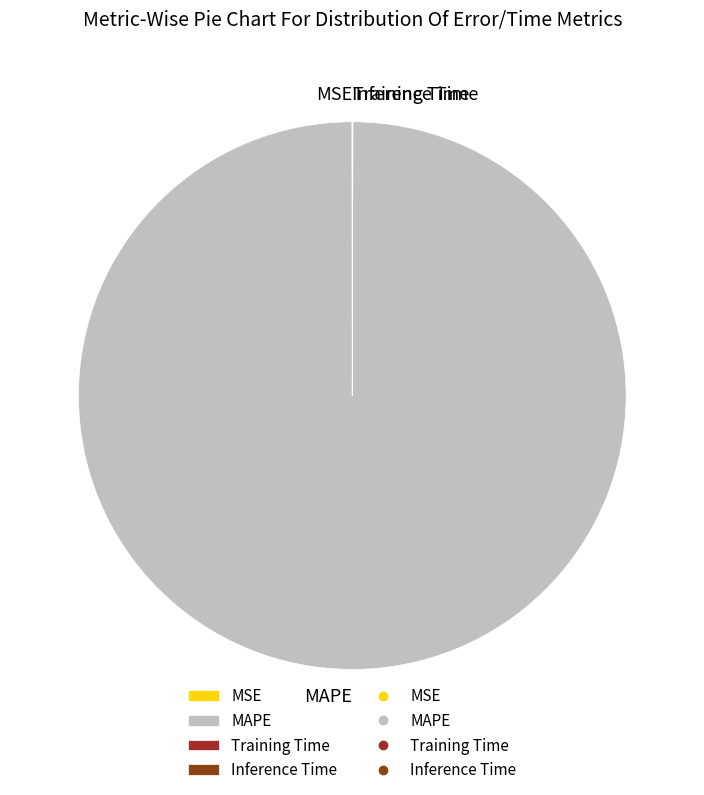

True or false: MAPE accounts for 100% of the total.

True